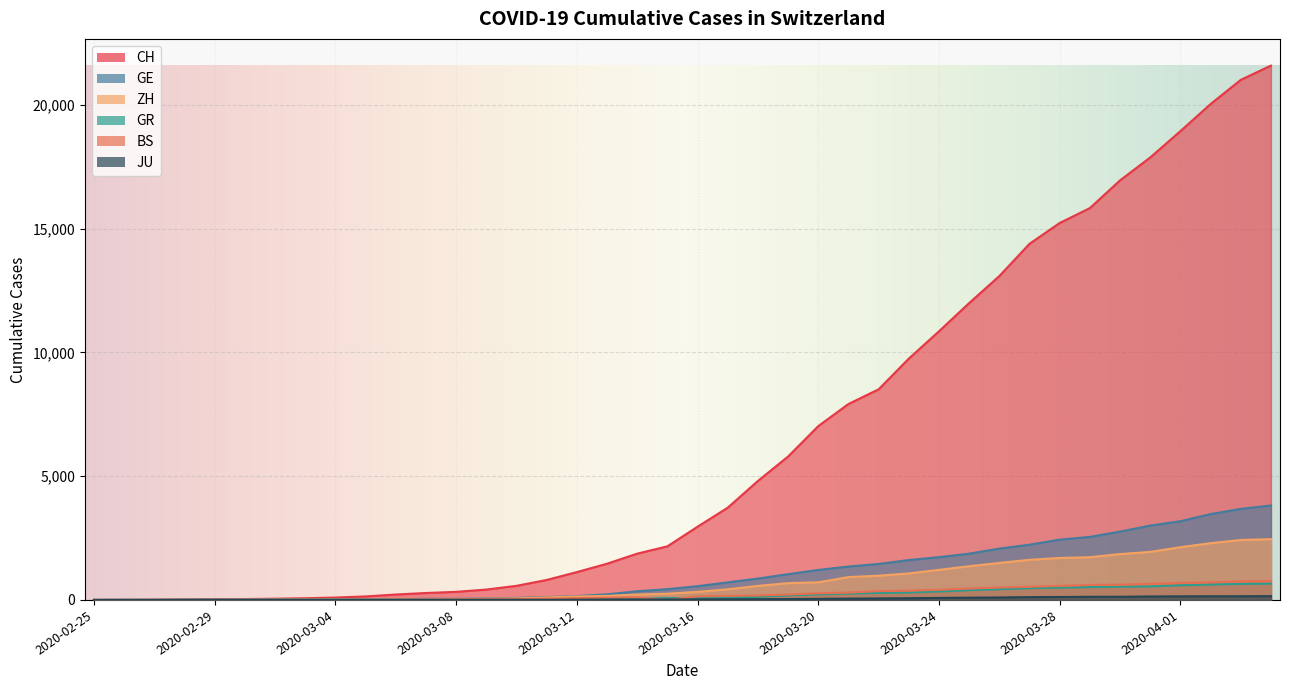

At which category is the sum across all series the highest?

2020-04-04